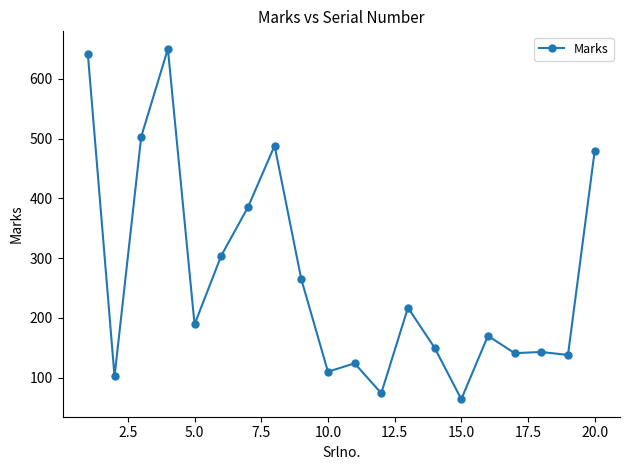

What is the difference between the second highest and second lowest values?

567